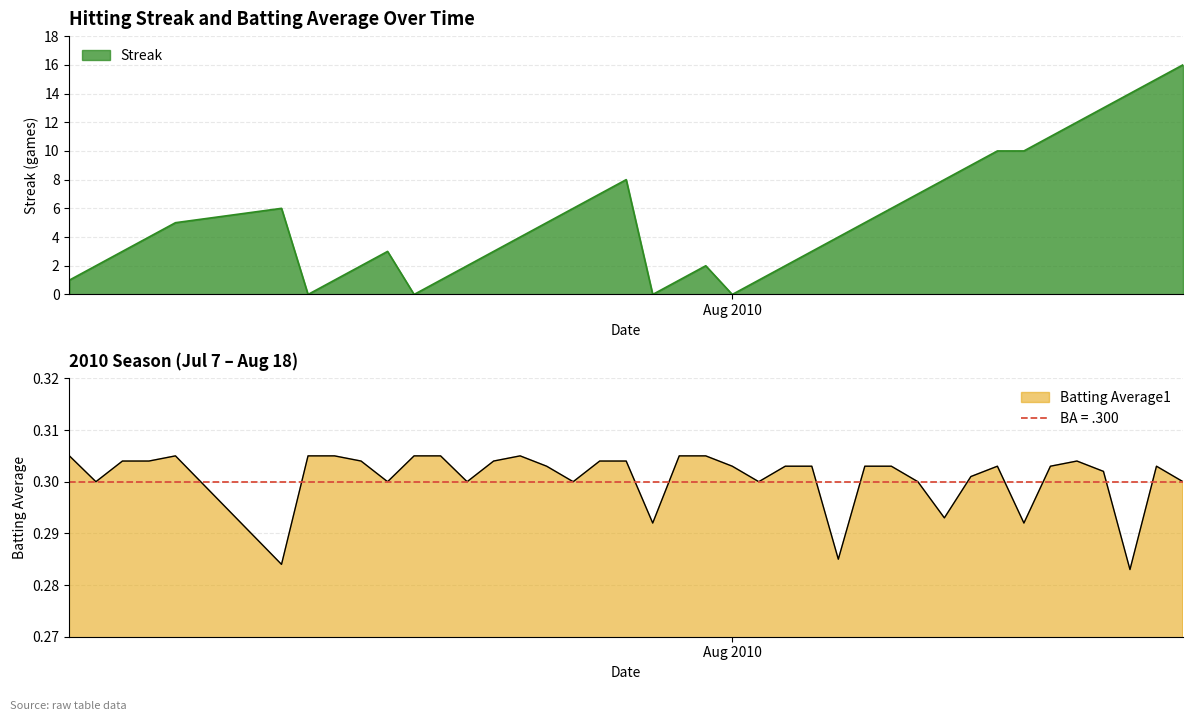

Reading left to right, what are all the values shown in this chart?

Streak: 1.0	2.0	3.0	4.0	5.0	6.0	0.0	1.0	2.0	3.0	0.0	1.0	2.0	3.0	4.0	5.0	6.0	7.0	8.0	0.0	1.0	2.0	0.0	1.0	2.0	3.0	4.0	5.0	6.0	7.0	8.0	9.0	10.0	10.0	11.0	12.0	13.0	14.0	15.0	16.0
Batting Average1: 0.3	0.3	0.3	0.3	0.3	0.3	0.3	0.3	0.3	0.3	0.3	0.3	0.3	0.3	0.3	0.3	0.3	0.3	0.3	0.3	0.3	0.3	0.3	0.3	0.3	0.3	0.3	0.3	0.3	0.3	0.3	0.3	0.3	0.3	0.3	0.3	0.3	0.3	0.3	0.3